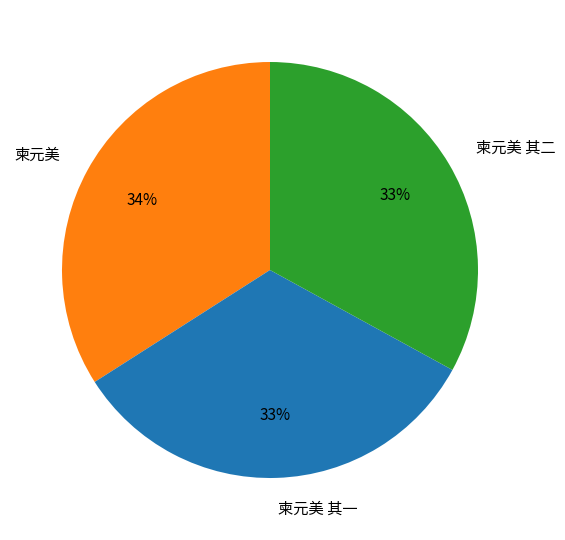

Which has a higher value, 柬元美 其一 or 柬元美?

柬元美